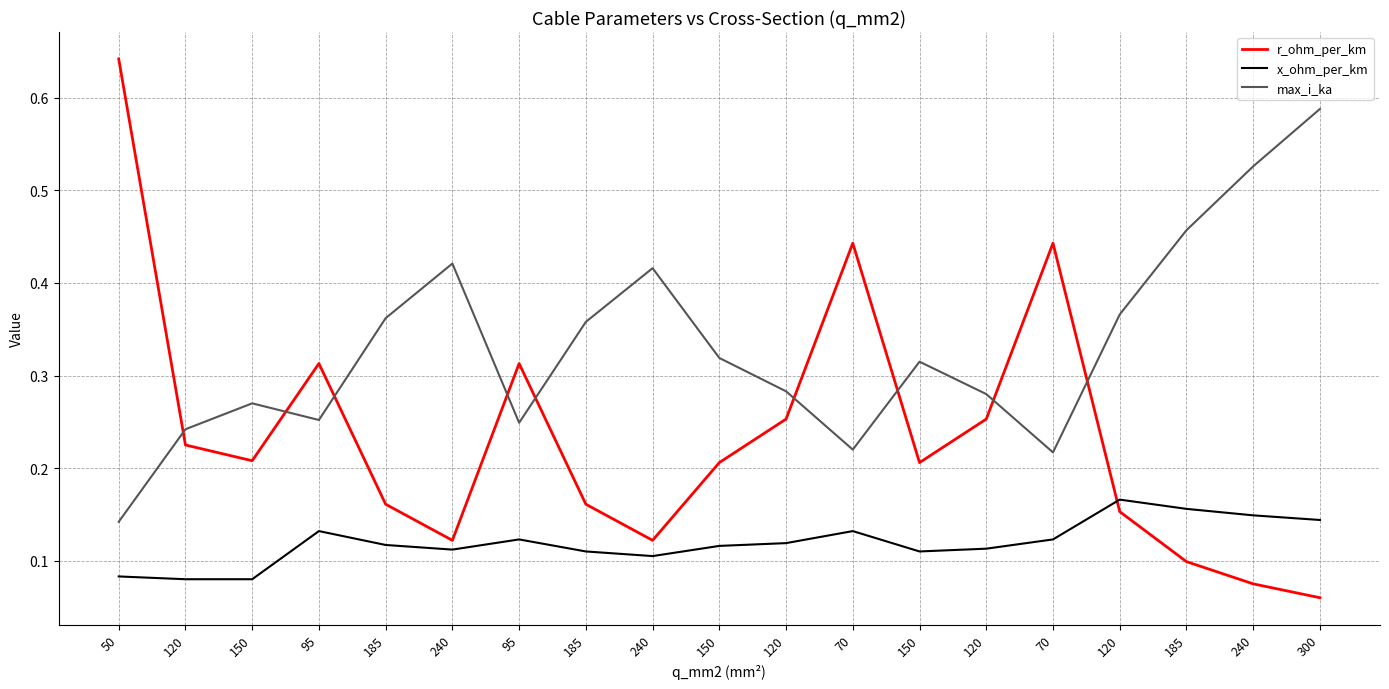

Reading left to right, list all the values displayed in this chart.

r_ohm_per_km: 0.6	0.2	0.2	0.3	0.2	0.1	0.3	0.2	0.1	0.2	0.3	0.4	0.2	0.3	0.4	0.2	0.1	0.1	0.1
x_ohm_per_km: 0.1	0.1	0.1	0.1	0.1	0.1	0.1	0.1	0.1	0.1	0.1	0.1	0.1	0.1	0.1	0.2	0.2	0.1	0.1
max_i_ka: 0.1	0.2	0.3	0.3	0.4	0.4	0.2	0.4	0.4	0.3	0.3	0.2	0.3	0.3	0.2	0.4	0.5	0.5	0.6